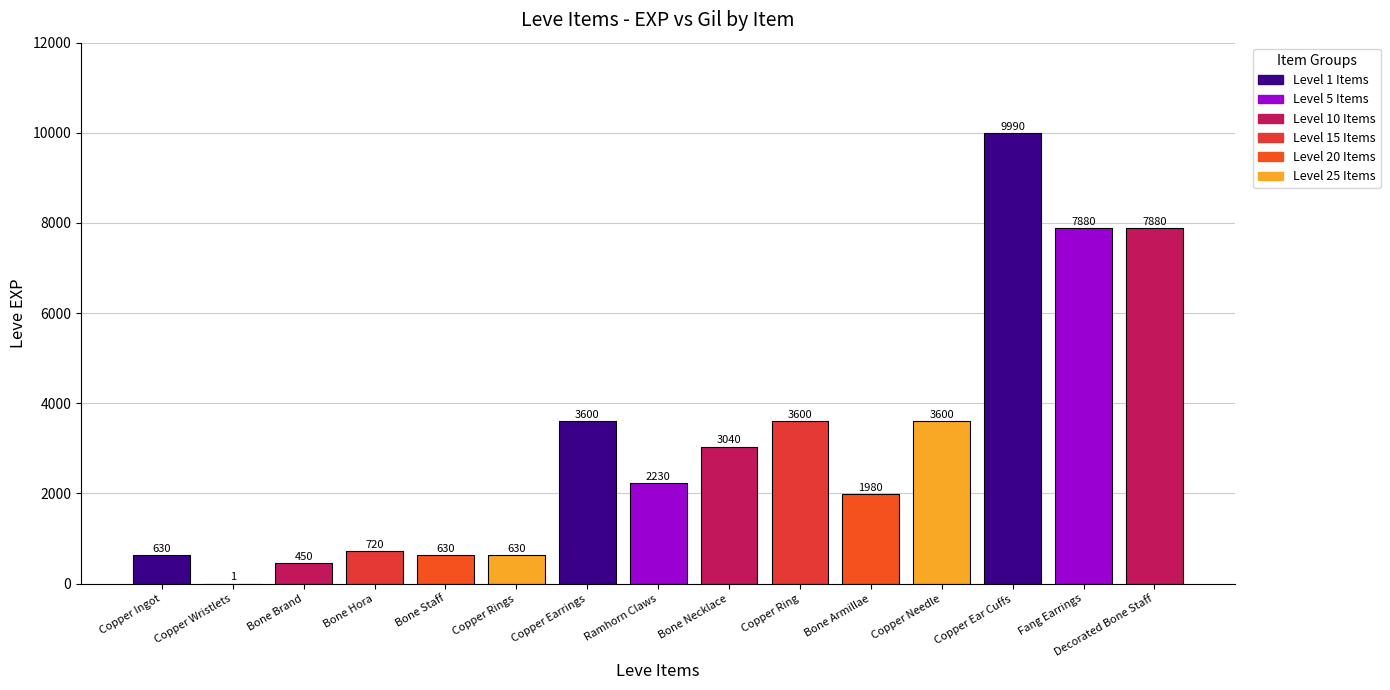

Which category has the highest value across all series?

Copper Ear Cuffs